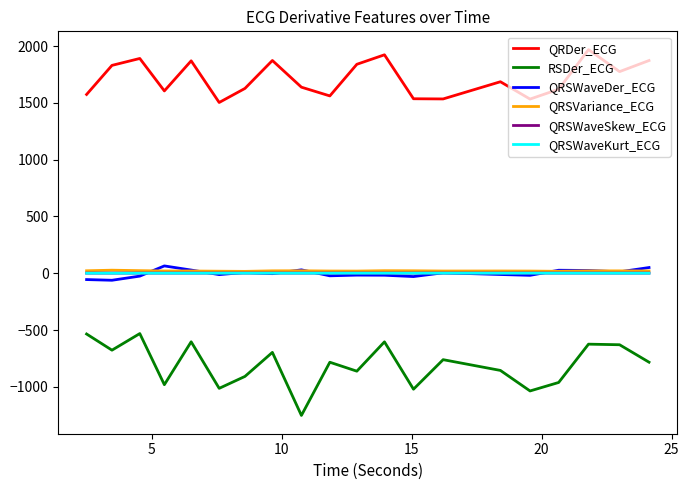

In QRDer_ECG, how many points are lower than both neighbors (excluding endpoints)?

6